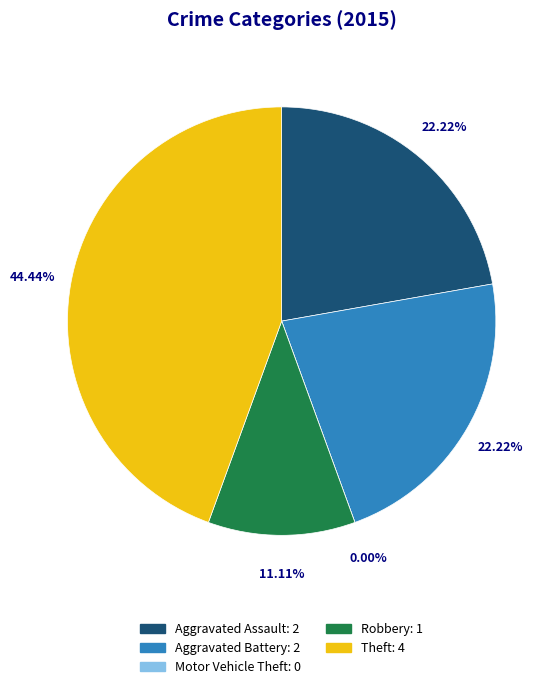

Rank the categories by value from lowest to highest.

Motor Vehicle Theft, Robbery, Aggravated Assault, Aggravated Battery, Theft